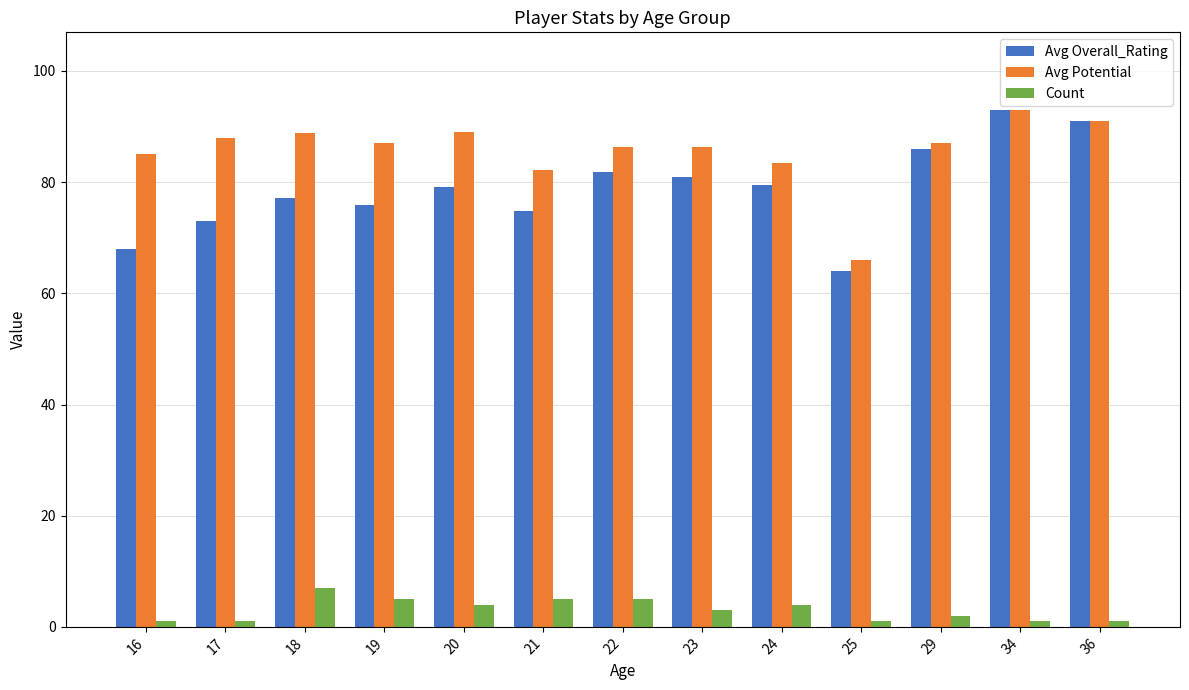

Between 17 and 34, which series saw the biggest shift?

Avg Overall_Rating